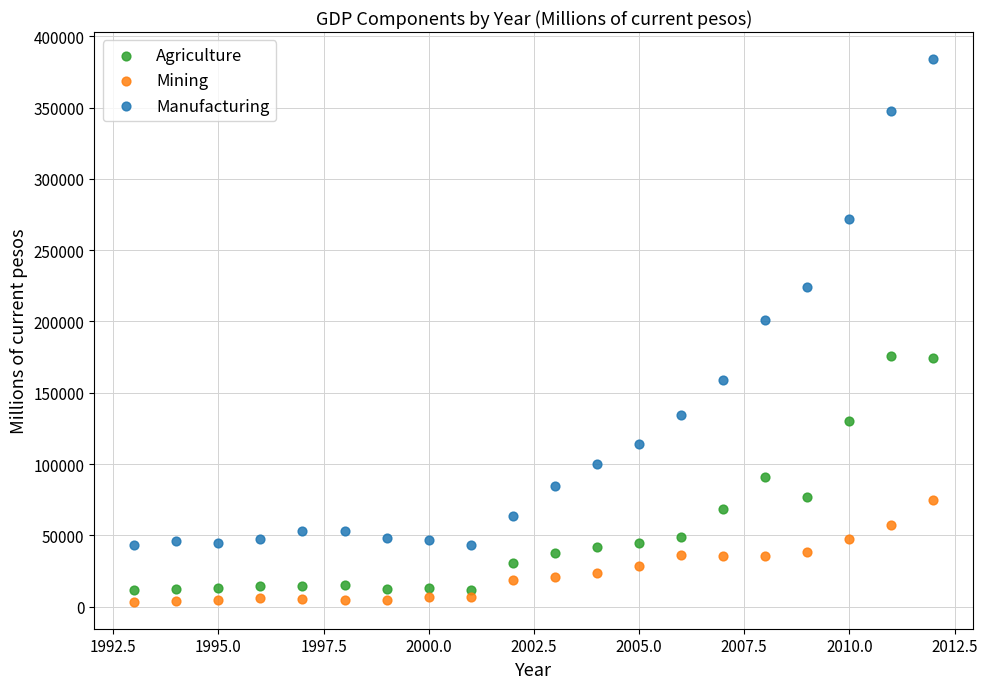

Which series contains the highest Y value?

Manufacturing